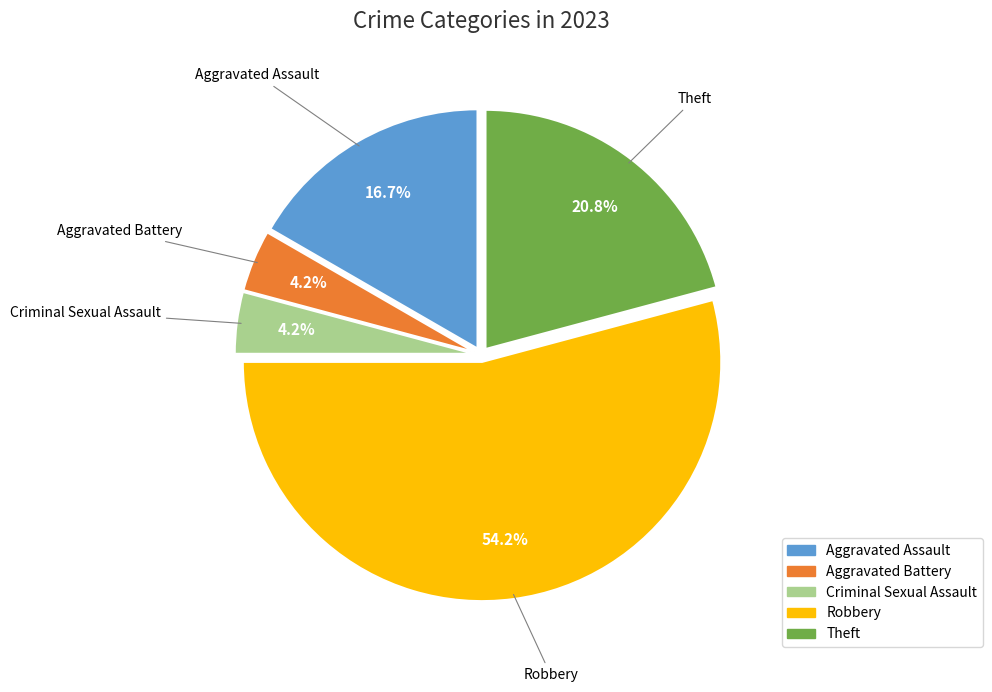

Approximately how many times larger is the value at Aggravated Assault compared to Criminal Sexual Assault?

4.0